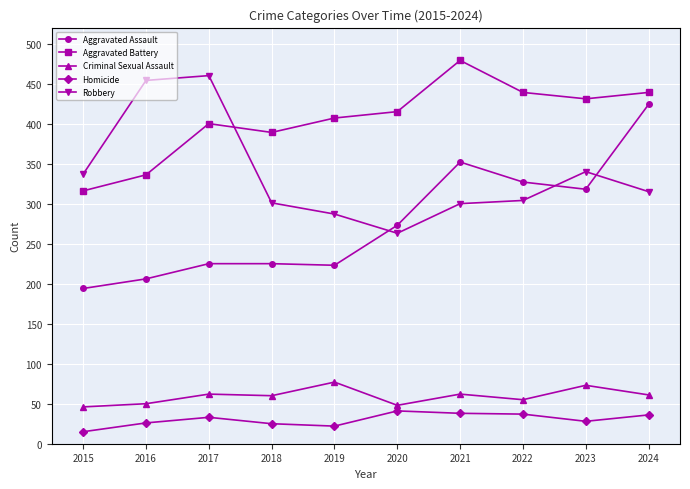

What is the difference between the second highest and second lowest values in the Criminal Sexual Assault series?

25